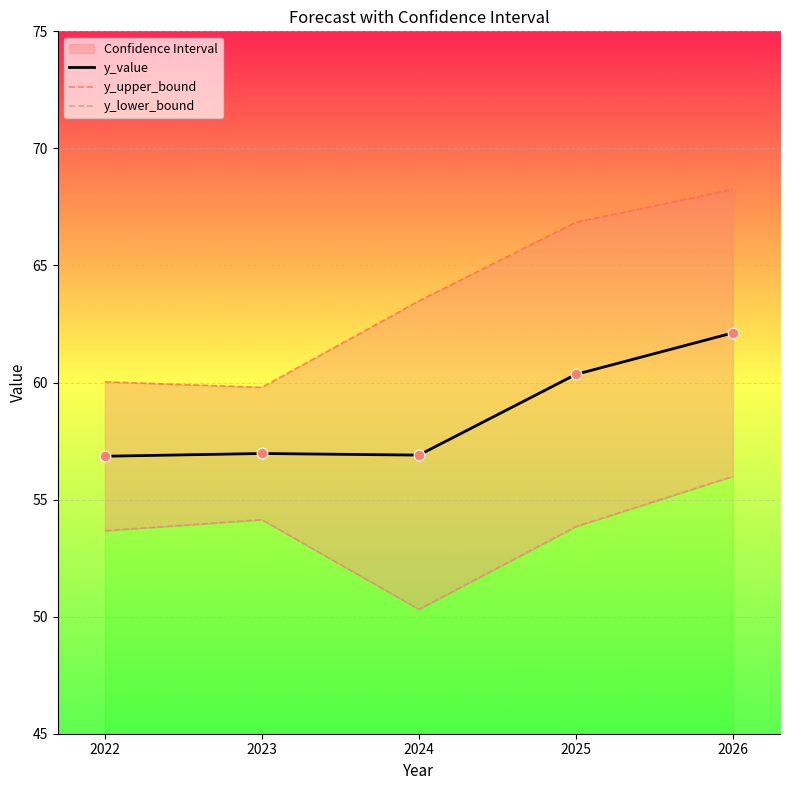

Which series contains the highest Y value?

y_upper_bound